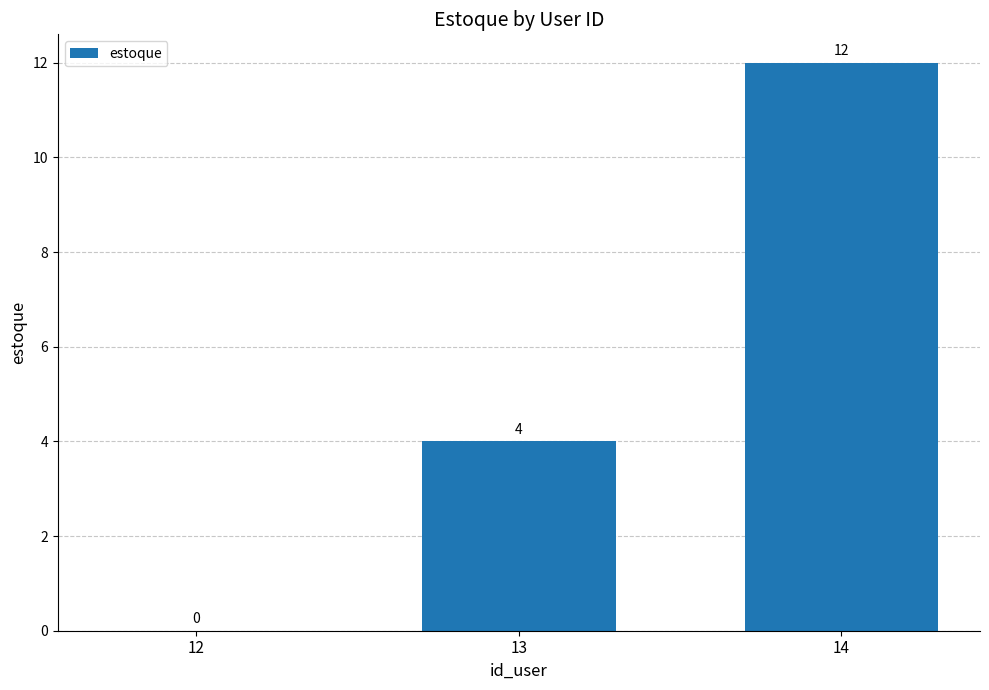

Reading left to right, list all the values displayed in this chart.

12=0	13=4	14=12